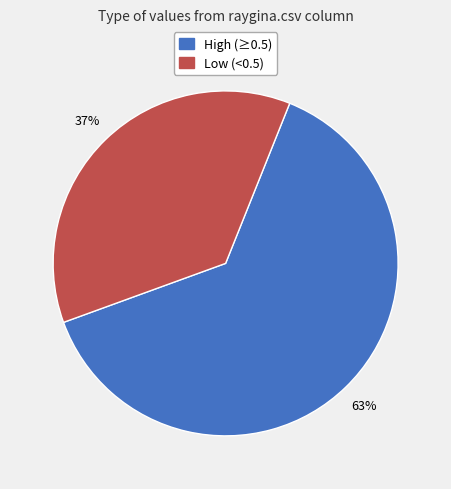

To the nearest percent, what portion does High (≥0.5) represent?

63%